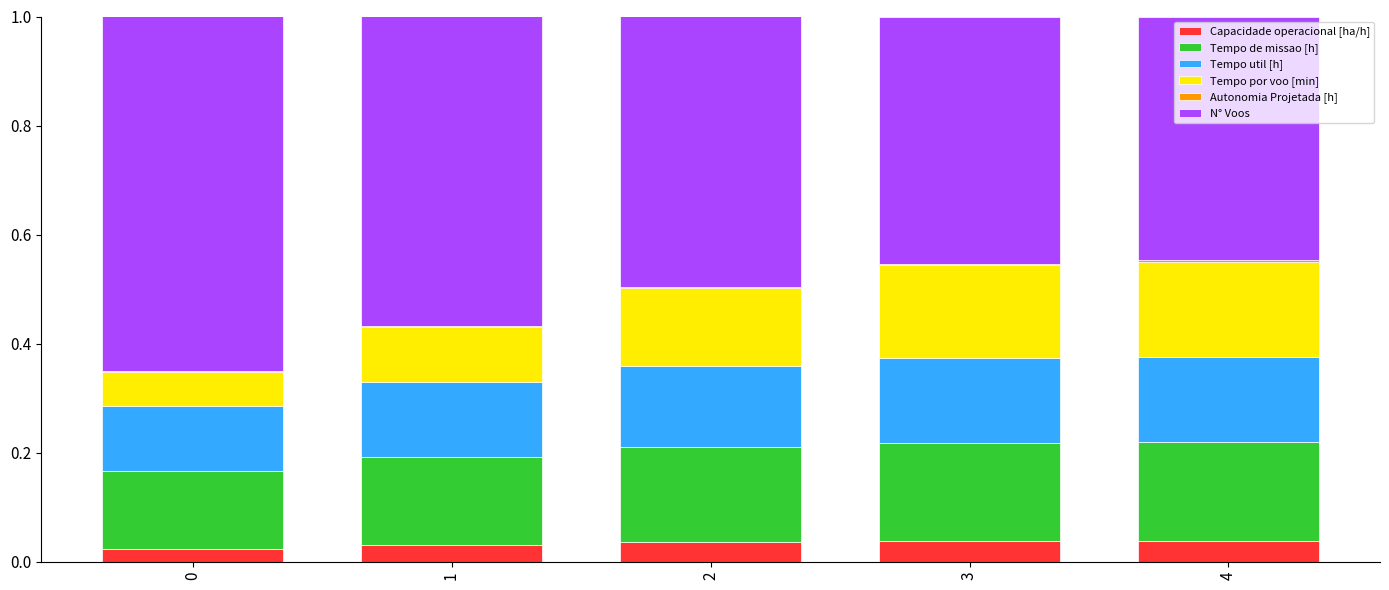

The Capacidade operacional [ha/h] series shows 0.0 at 0. True or false?

True